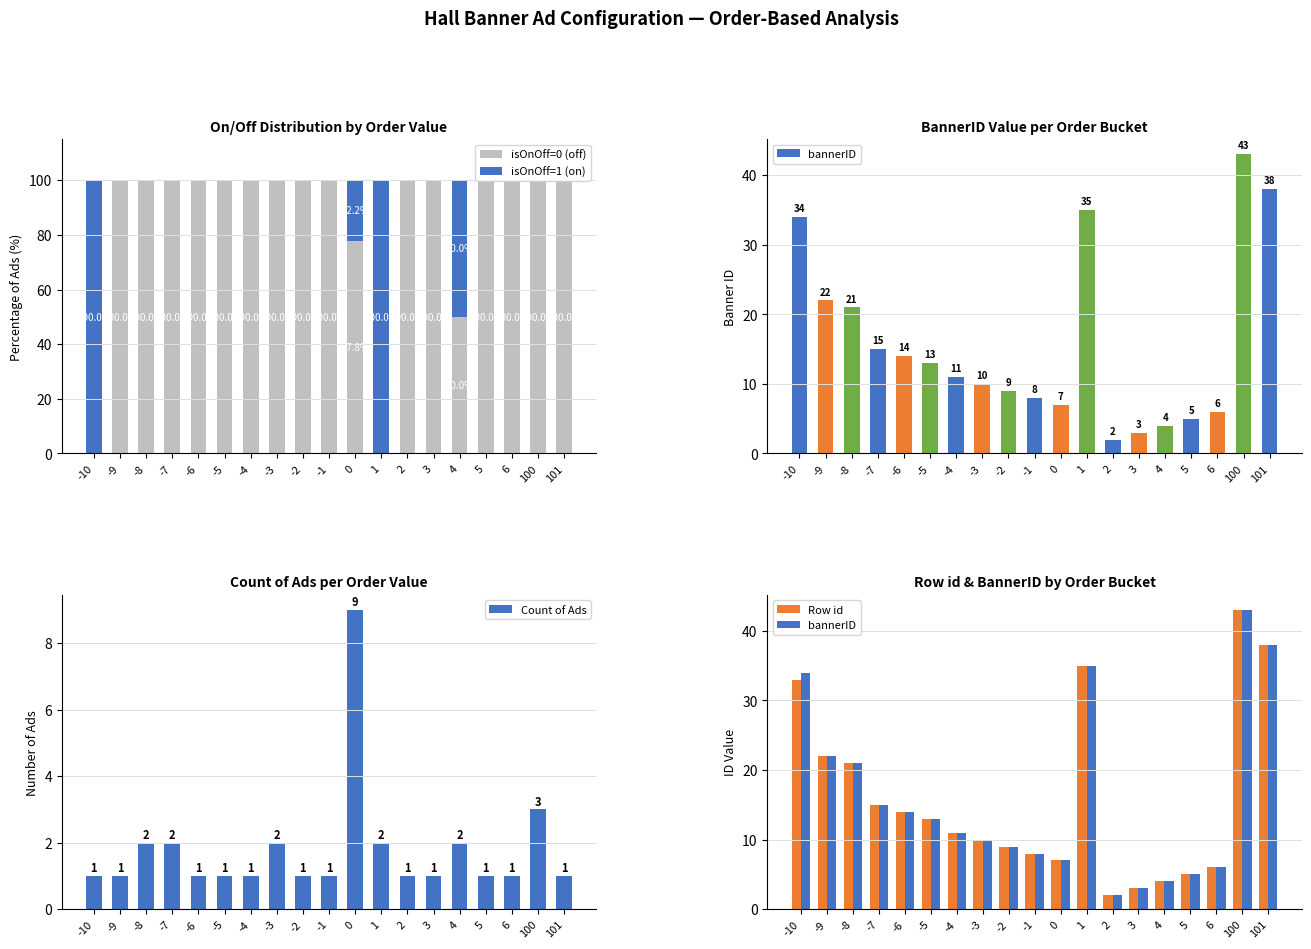

What is the sum of all isOnOff=0 (off) values?

1627.8